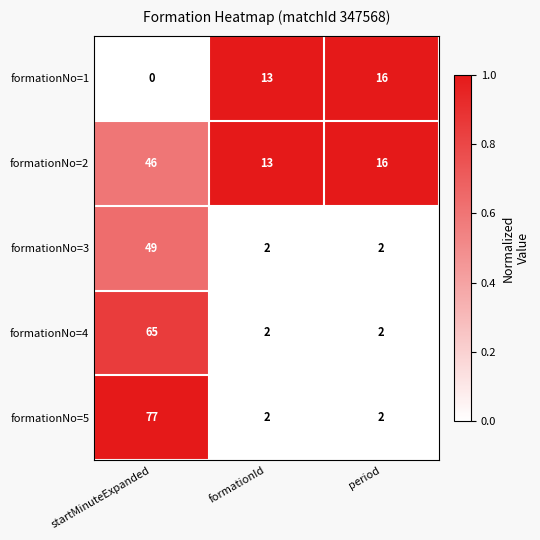

List the series in order of their peak value, lowest first.

formationNo=1, formationNo=2, formationNo=3, formationNo=4, formationNo=5